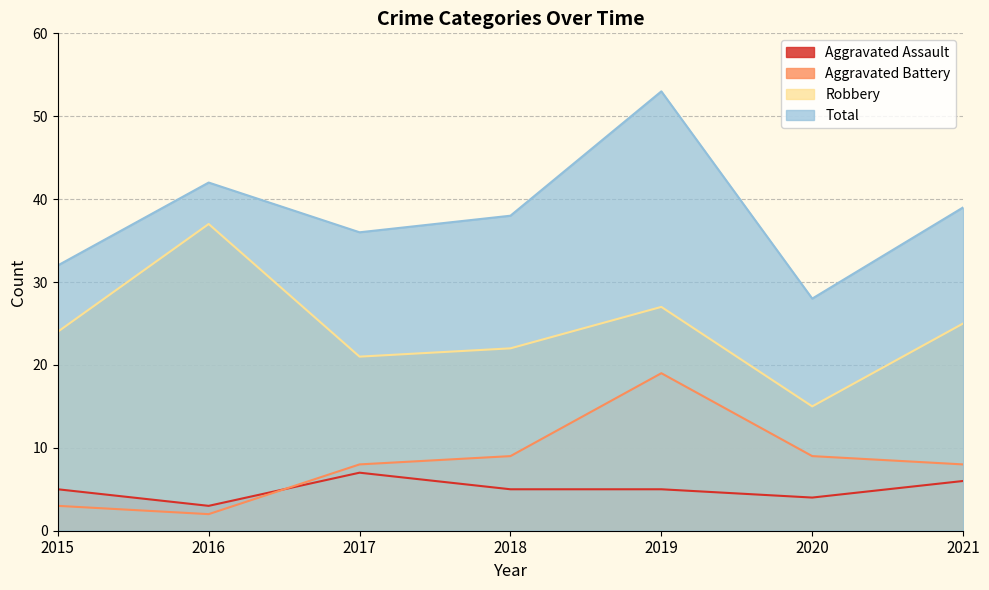

Where is Aggravated Battery nearest to the value 10?

2018